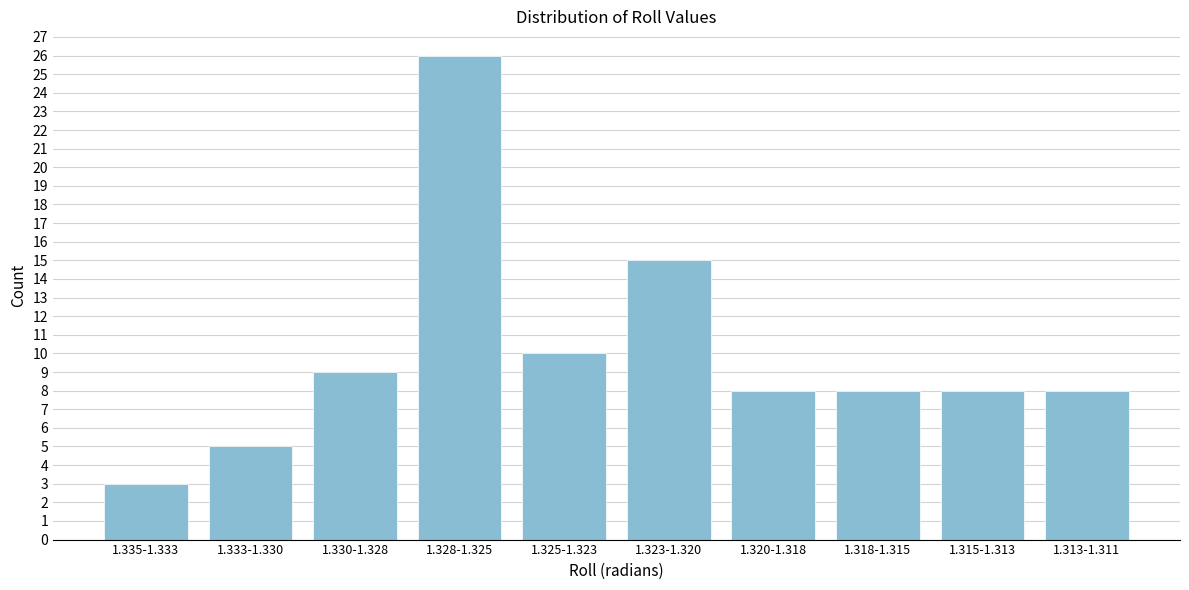

Reading left to right, extract all data points from this chart.

3	5	9	26	10	15	8	8	8	8